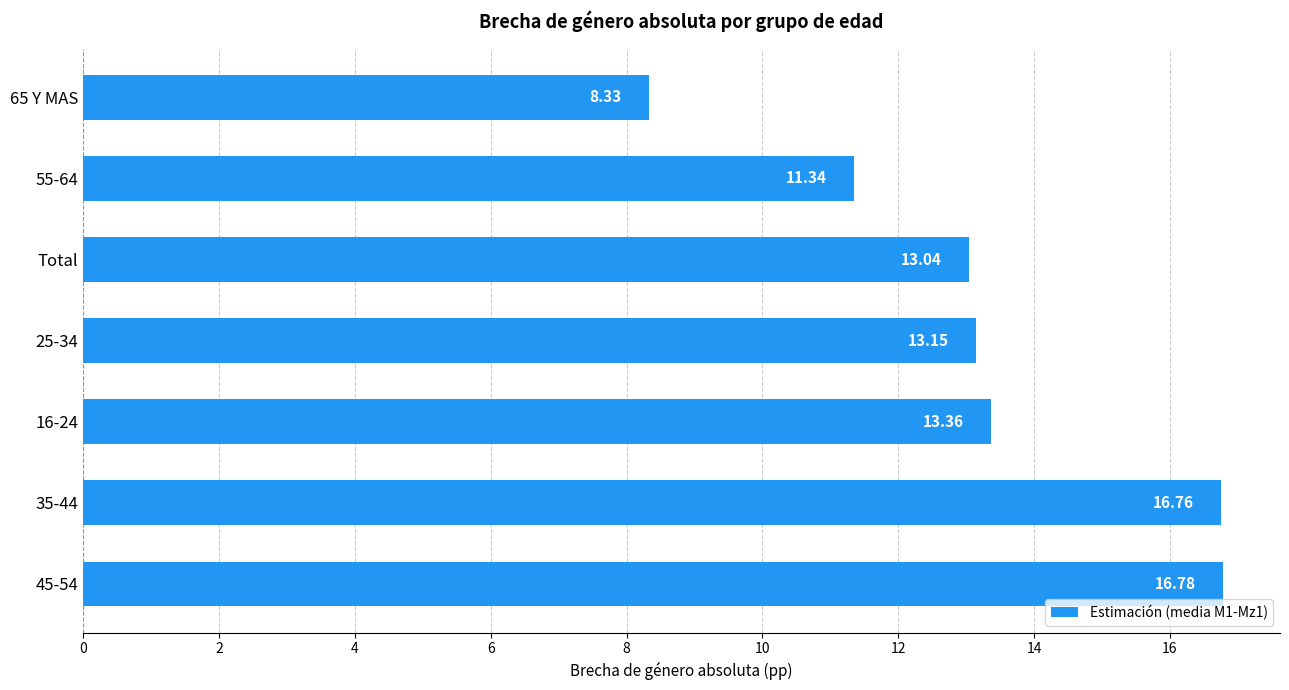

At which category does the chart reach its minimum across all series?

65 Y MAS